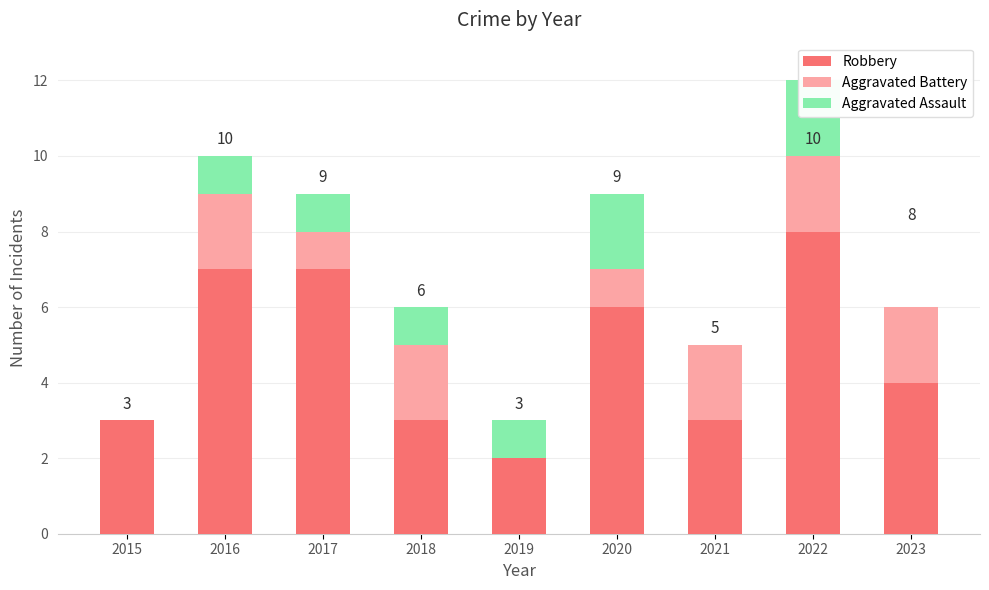

The value of Aggravated Assault at 2016 is 2. True or false?

False